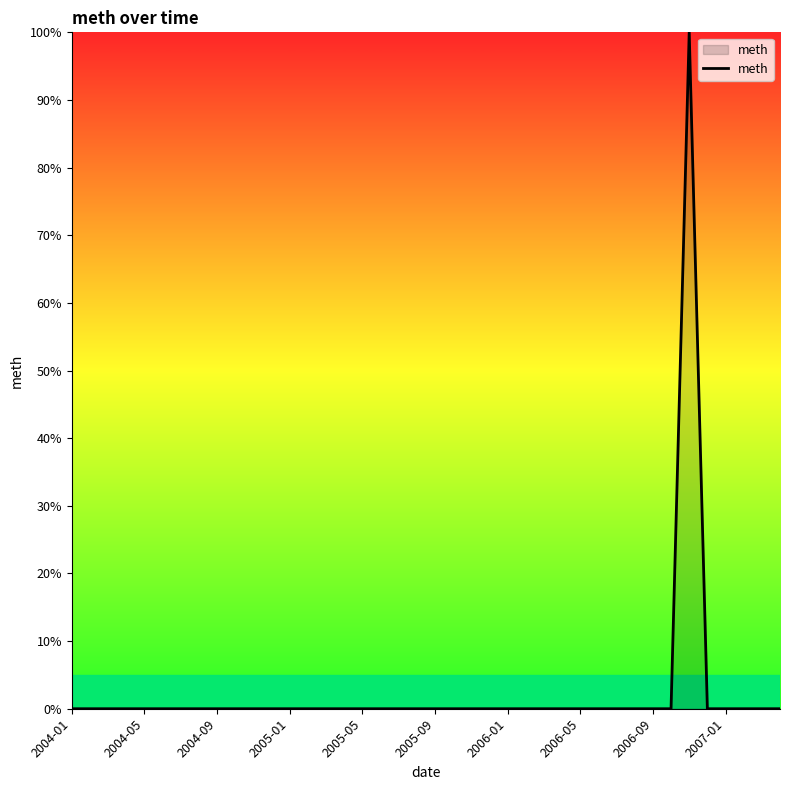

What is the maximum value shown in the chart?

100